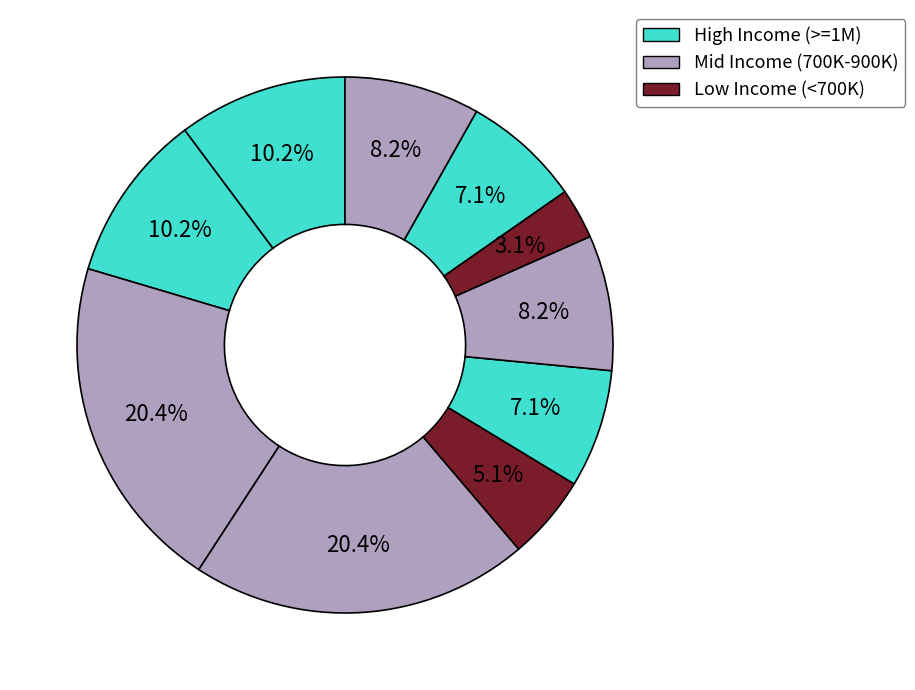

How many segments does this pie chart have?

10